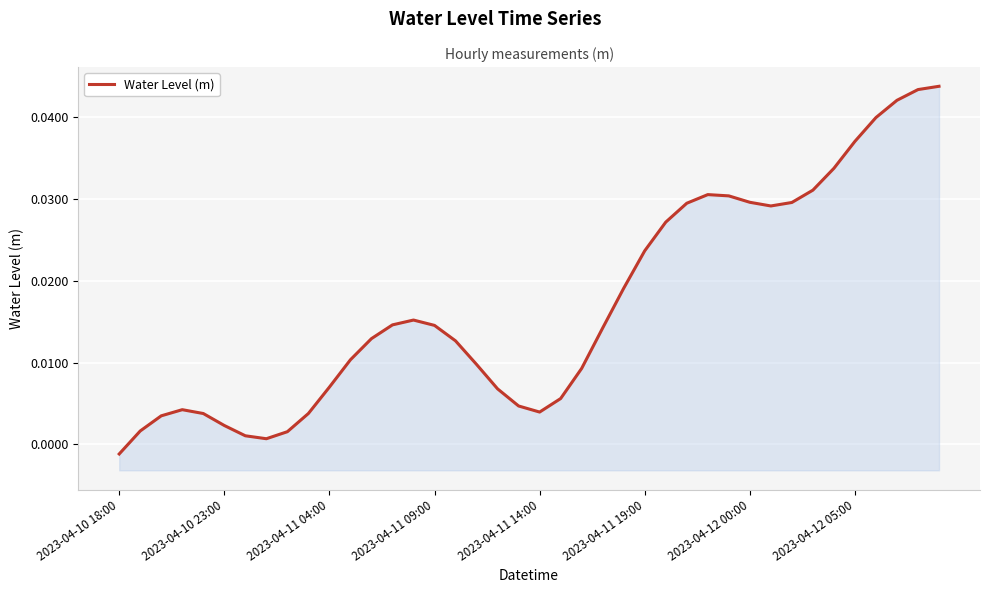

How many data points are above 0?

39